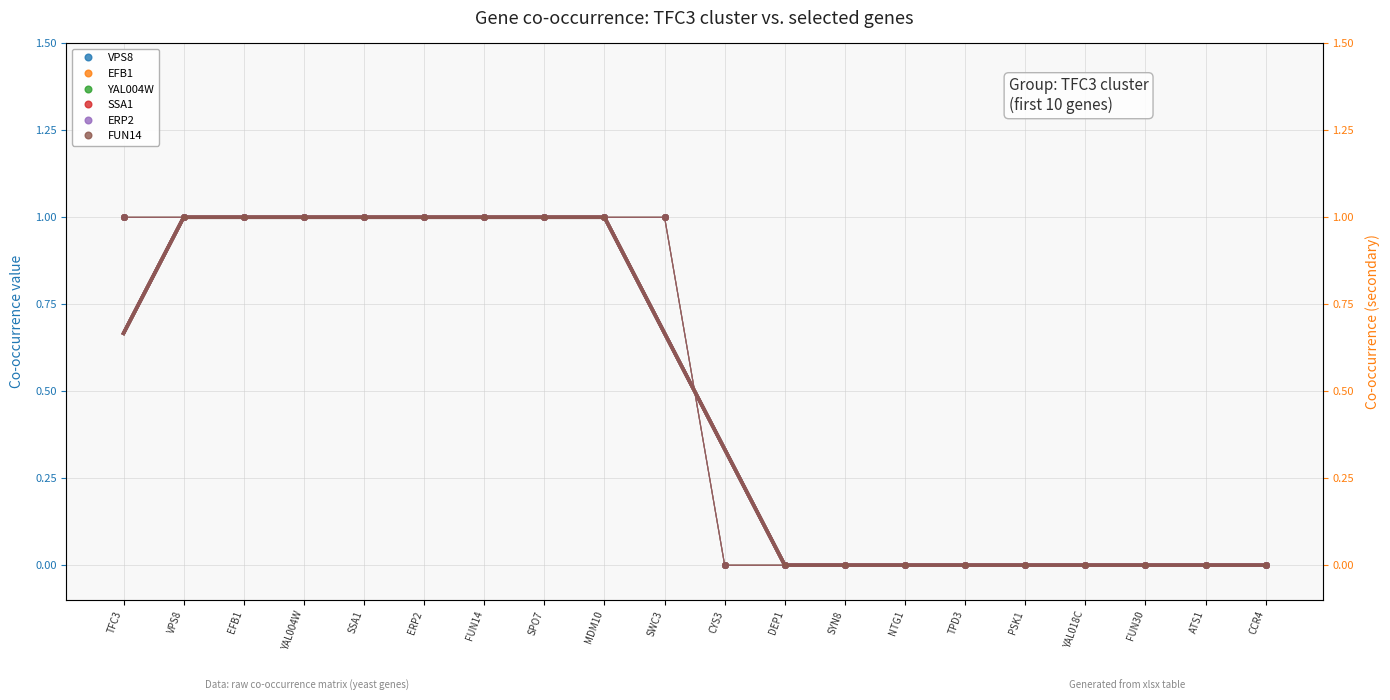

Which category has the lowest value across all series?

CYS3